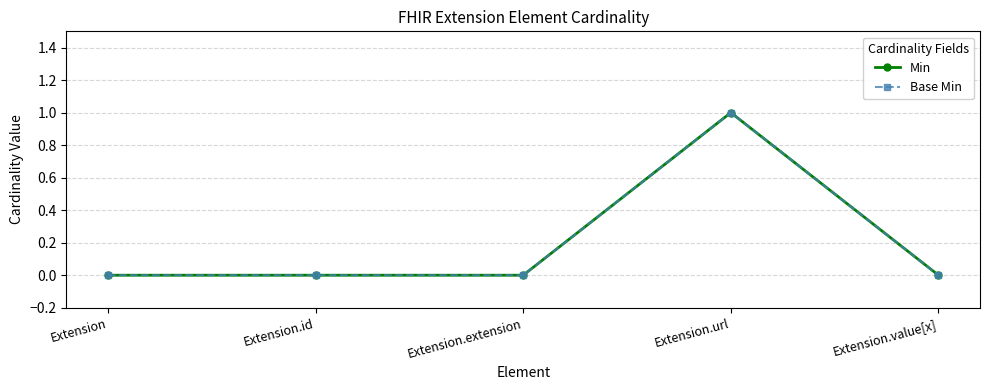

What is the label of the 4th point from the right?

Extension.id